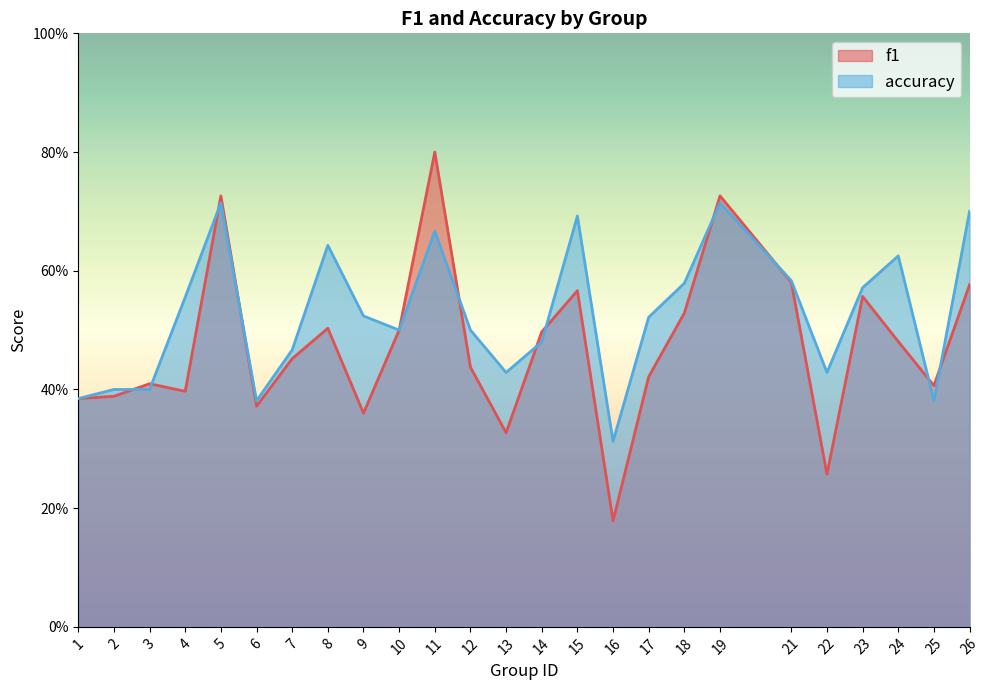

Reading left to right, list all the values displayed in this chart.

f1: 1=0.4	2=0.4	3=0.4	4=0.4	5=0.7	6=0.4	7=0.5	8=0.5	9=0.4	10=0.5	11=0.8	12=0.4	13=0.3	14=0.5	15=0.6	16=0.2	17=0.4	18=0.5	19=0.7	21=0.6	22=0.3	23=0.6	24=0.5	25=0.4	26=0.6
accuracy: 1=0.4	2=0.4	3=0.4	4=0.6	5=0.7	6=0.4	7=0.5	8=0.6	9=0.5	10=0.5	11=0.7	12=0.5	13=0.4	14=0.5	15=0.7	16=0.3	17=0.5	18=0.6	19=0.7	21=0.6	22=0.4	23=0.6	24=0.6	25=0.4	26=0.7